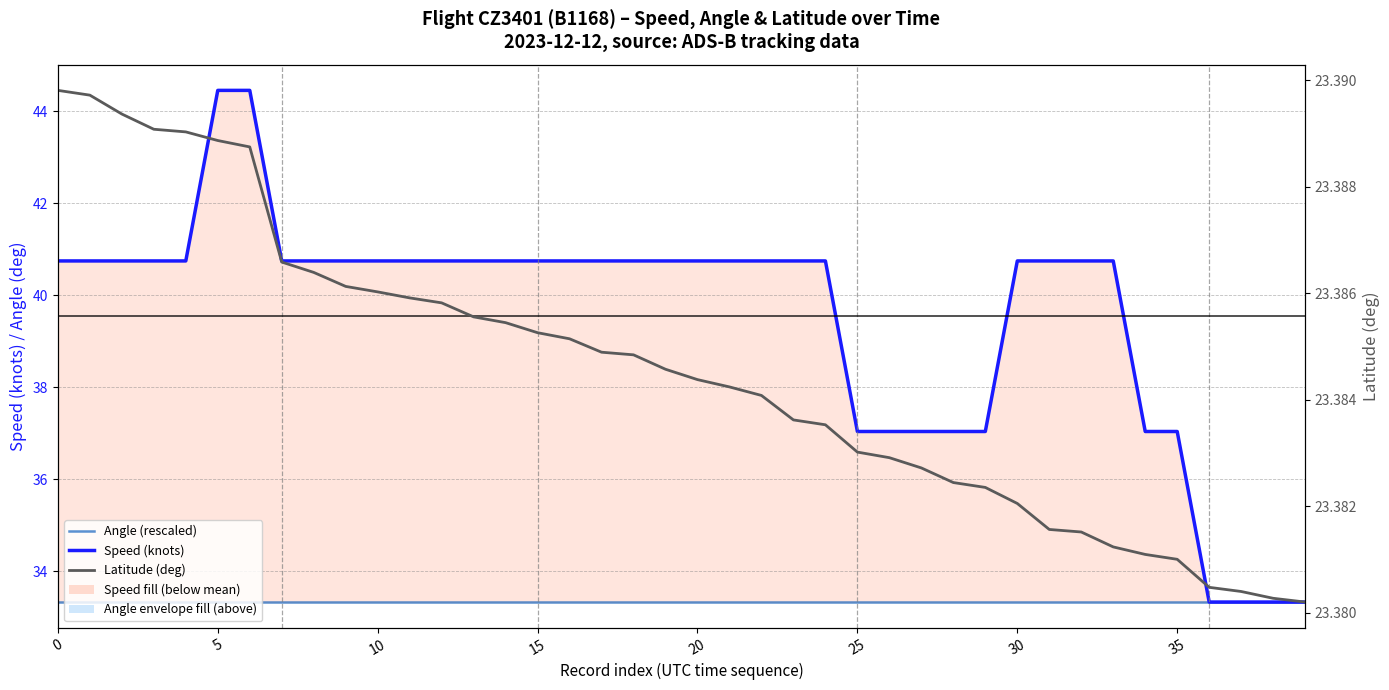

What is the sum of all Speed (knots) values?

1581.6